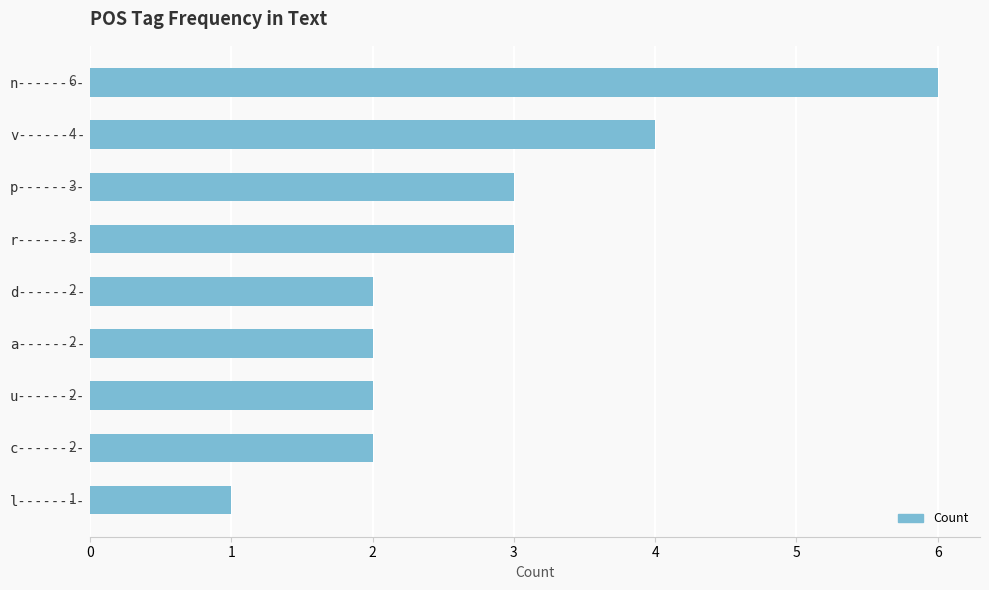

What is the approximate value at r--------?

3